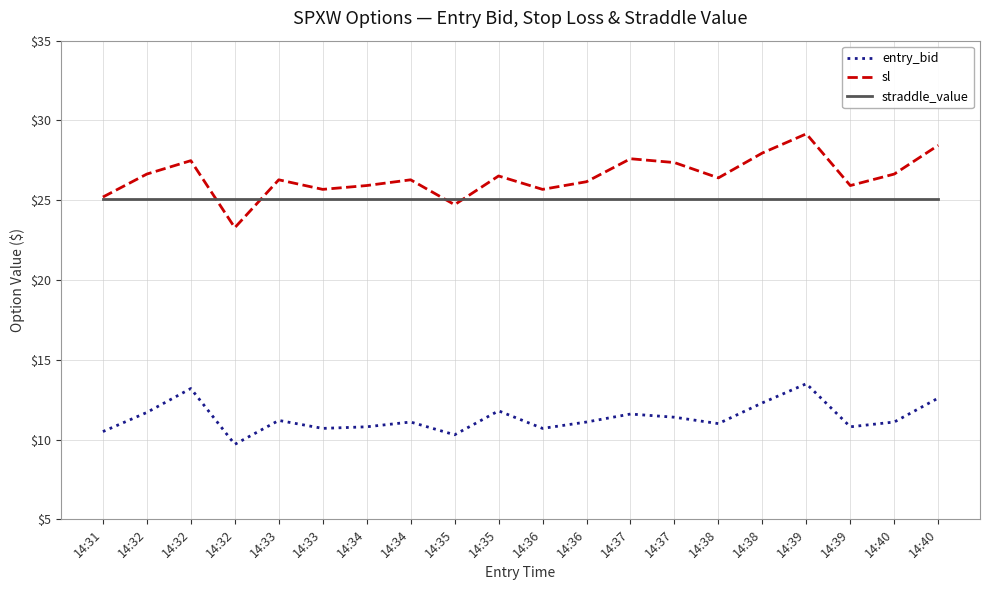

How many lines are shown in the chart?

3